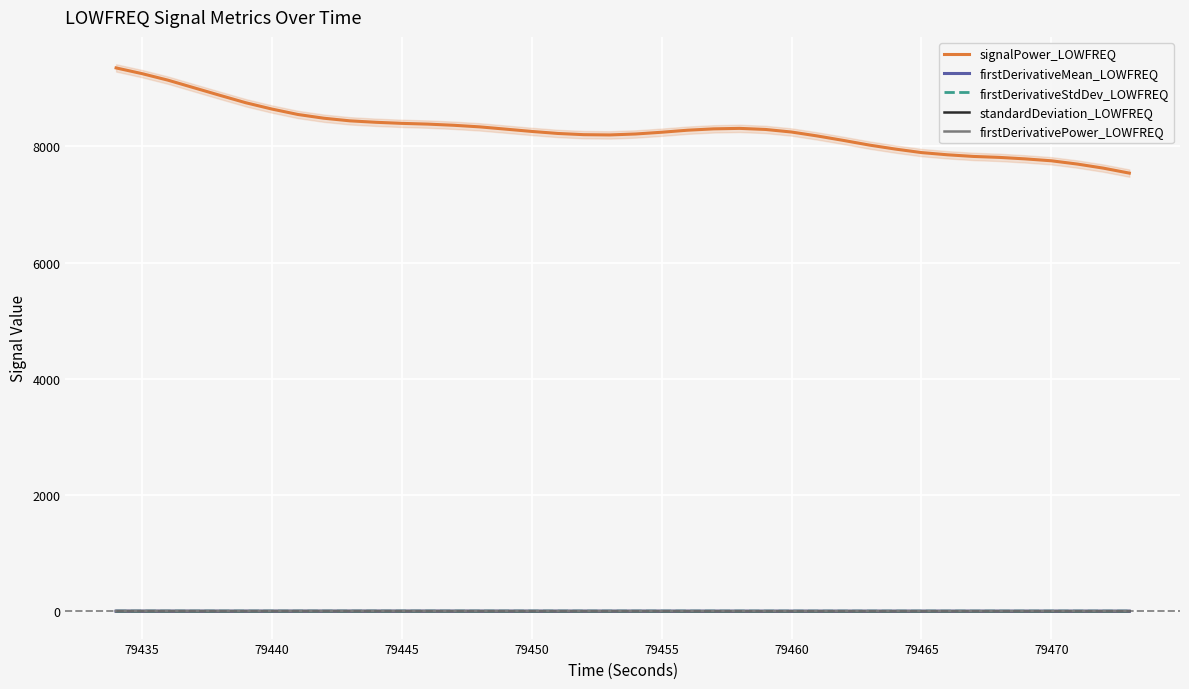

In firstDerivativeStdDev_LOWFREQ, how many points are lower than both neighbors (excluding endpoints)?

6